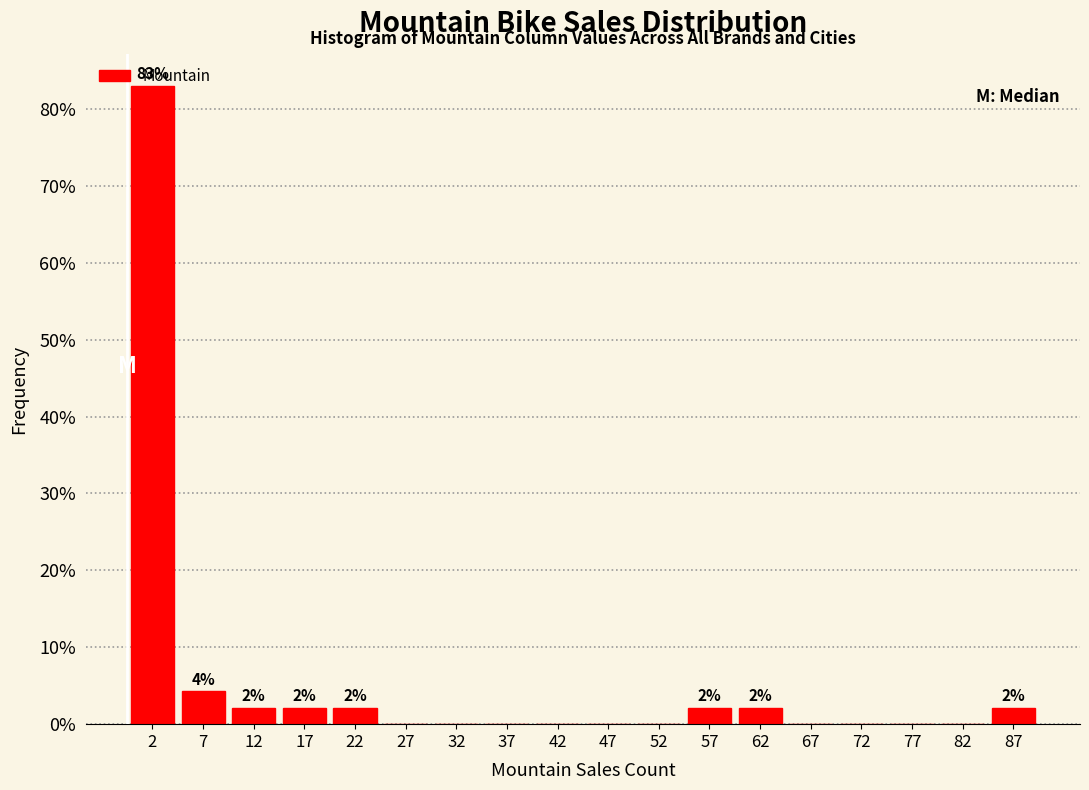

Over which range of the x-axis is the bar tallest?

0 to 5